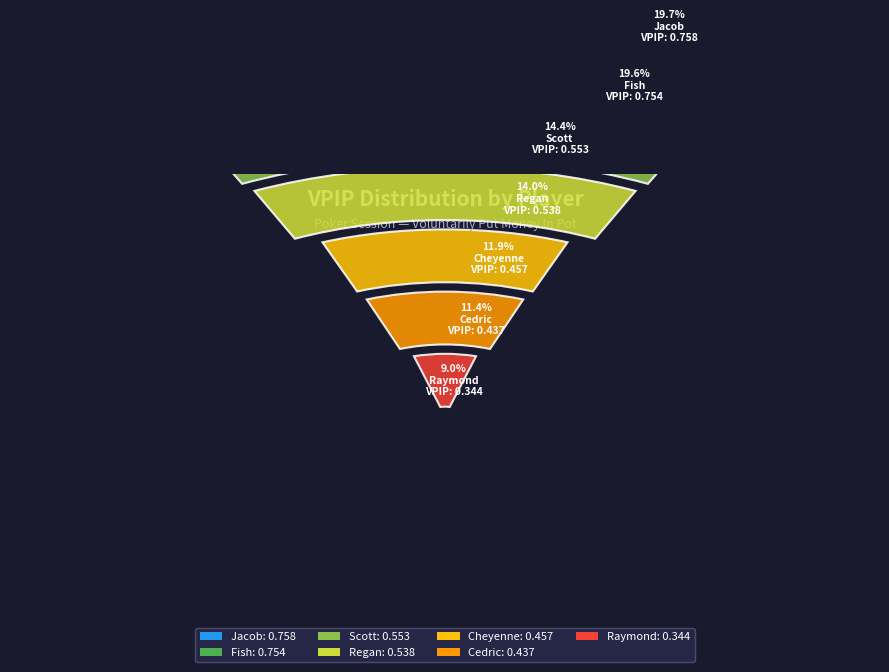

True or false: Cedric accounts for 11% of the total.

True